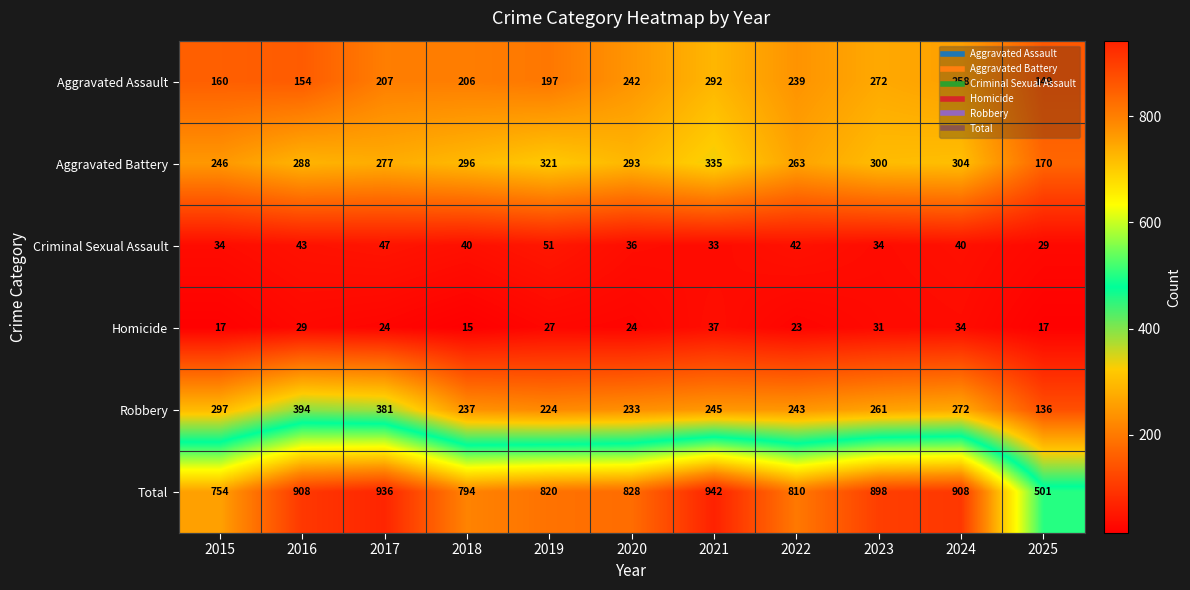

The value of Total at 2017 is 625. True or false?

False